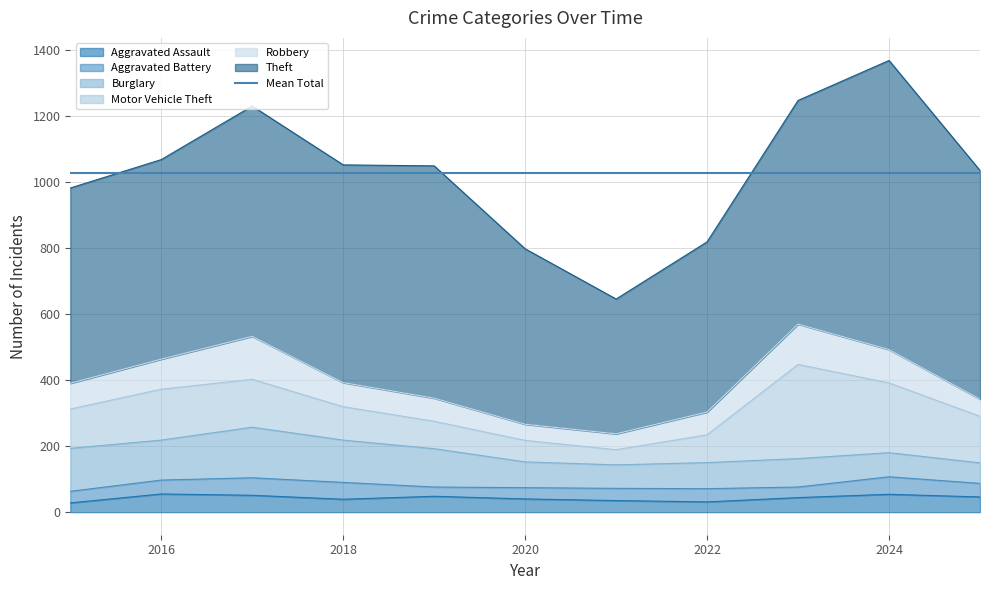

What is the difference between the maximum and minimum values in the Robbery series?

82